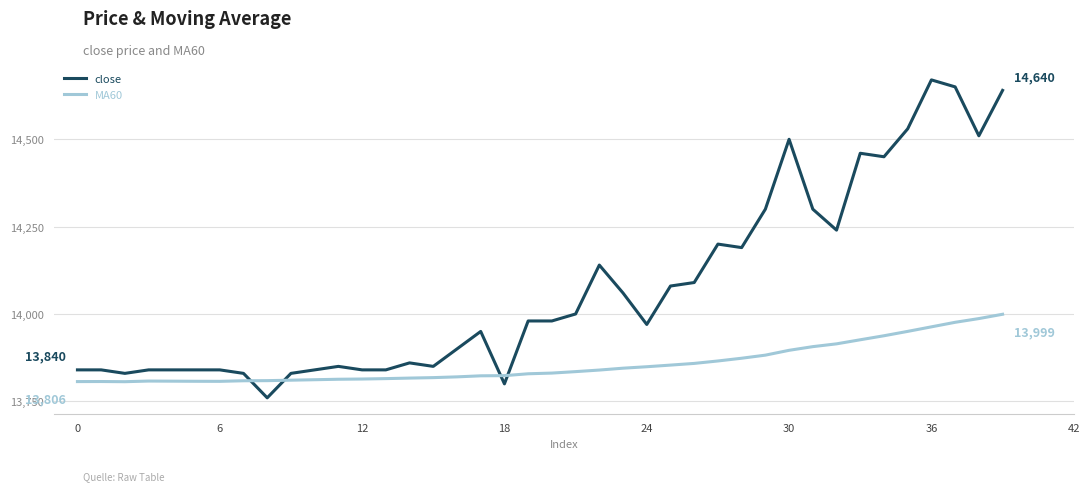

What is the maximum value for close?

14670.0